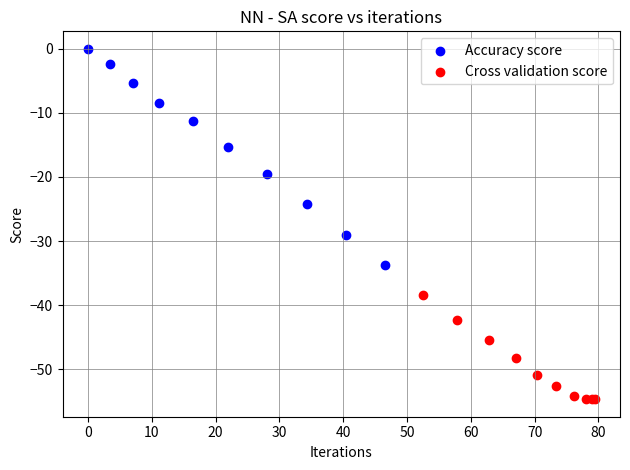

What are all the series names shown in the legend?

Accuracy score, Cross validation score